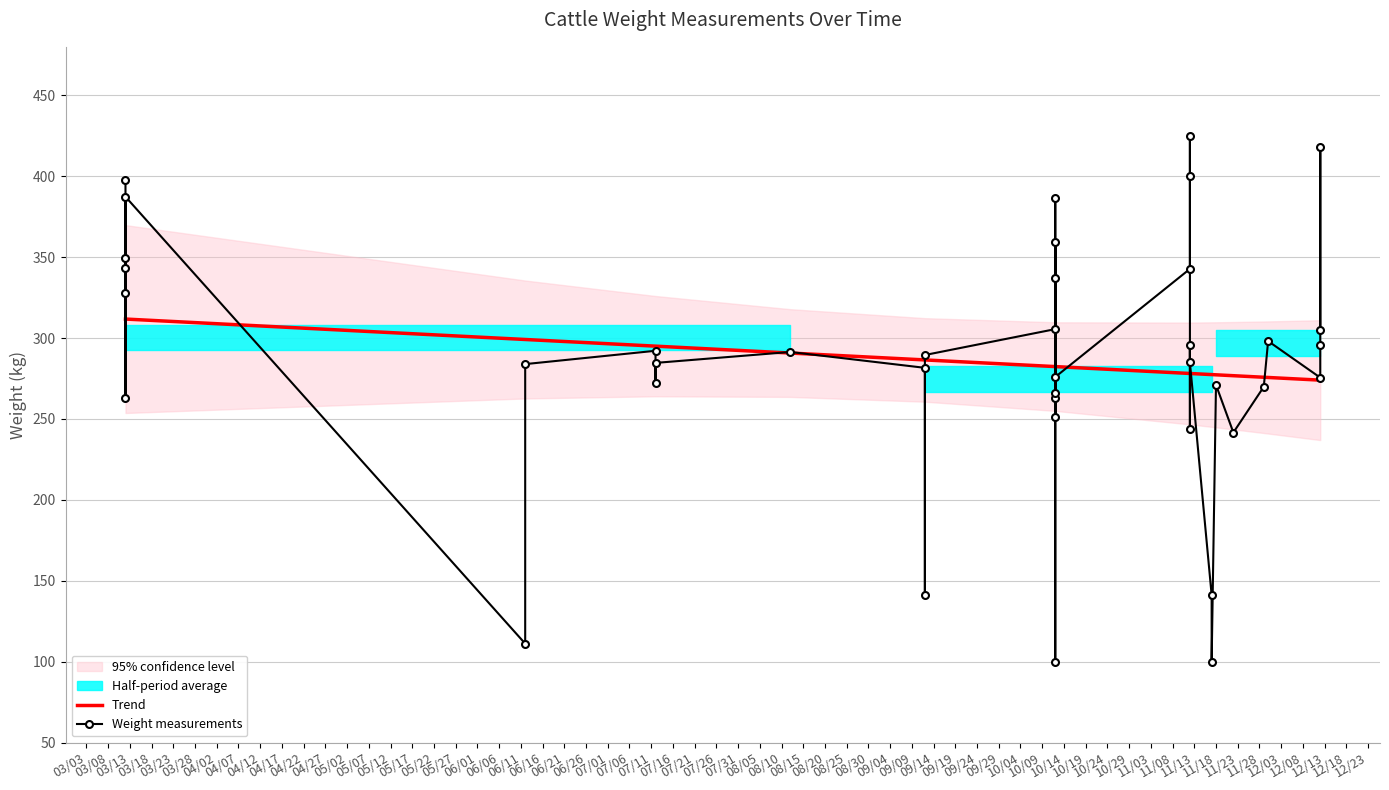

What is the average value of the Weight measurements series?

286.8